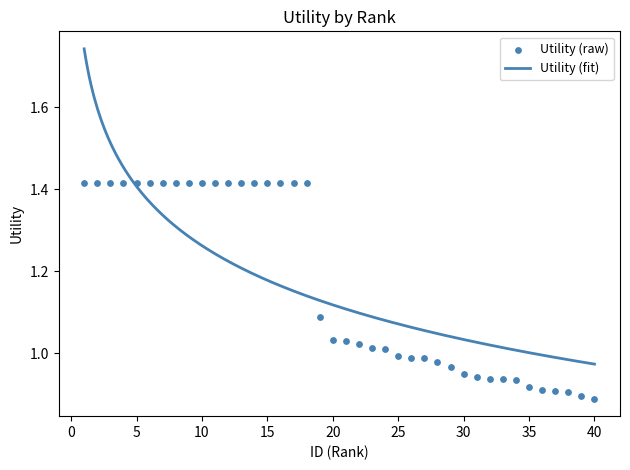

Approximately how many times larger is the value at 33 compared to 9?

0.7